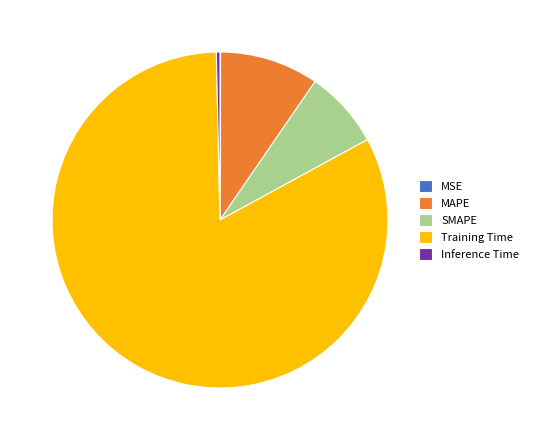

True or false: Training Time accounts for 94% of the total.

False